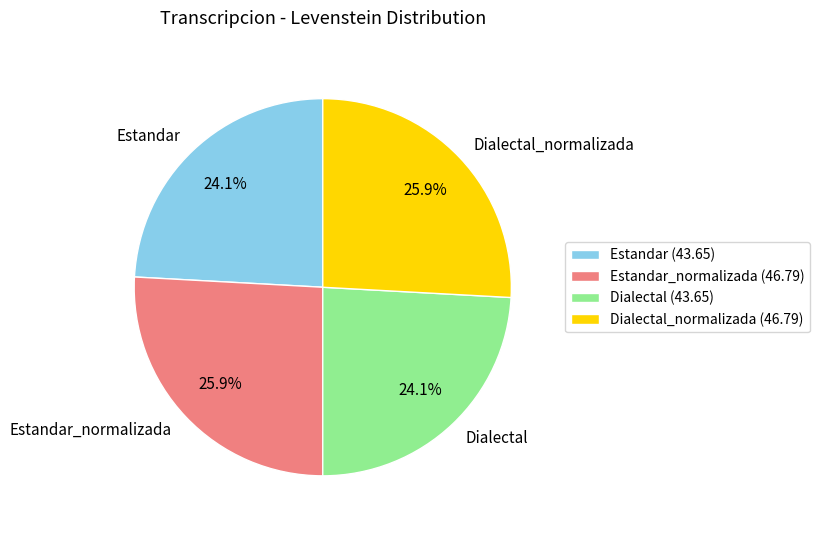

How many segments does this pie chart have?

4